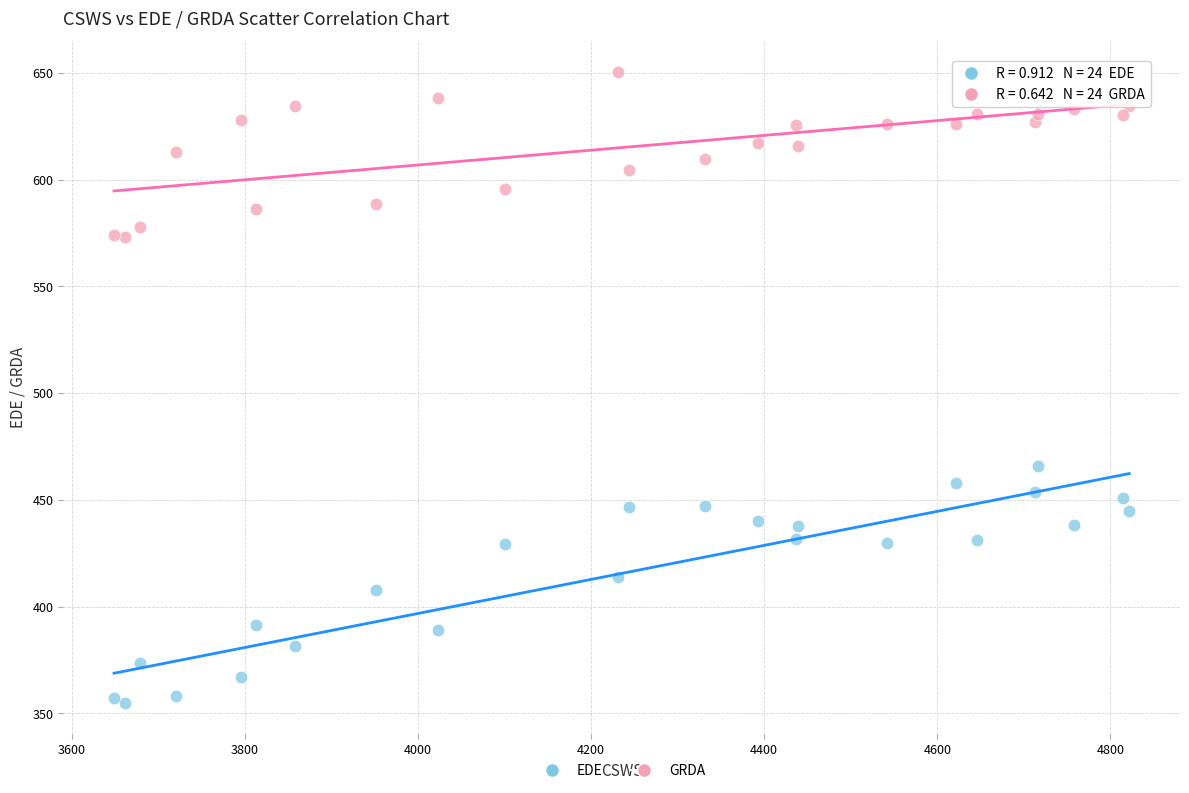

Which series has the largest Y range (max minus min)?

EDE